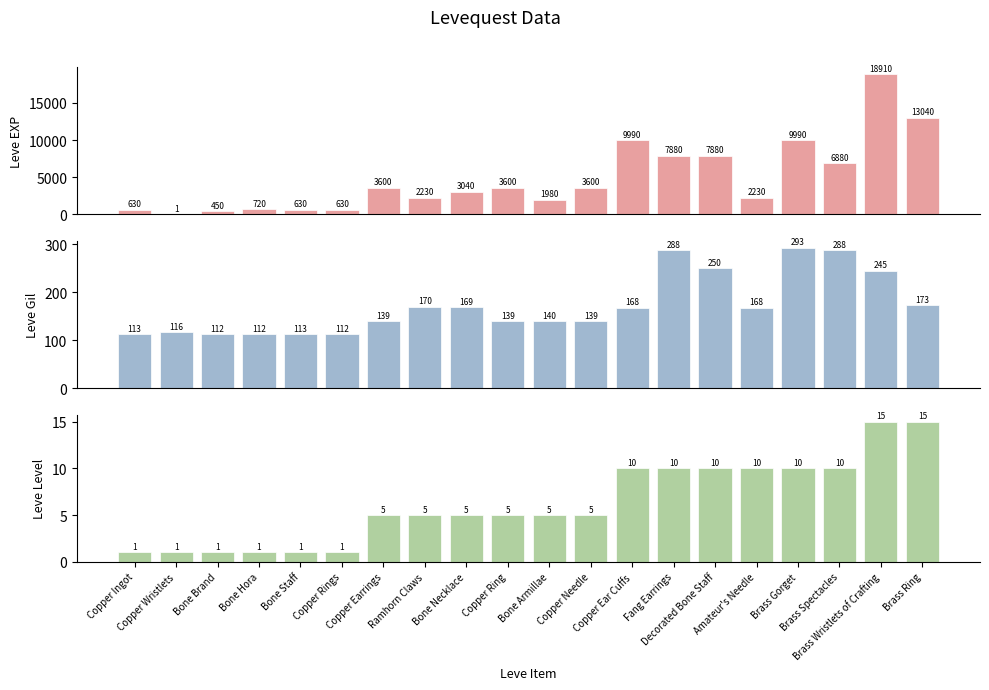

Which series changed the most between Brass Spectacles and Brass Ring?

Leve EXP